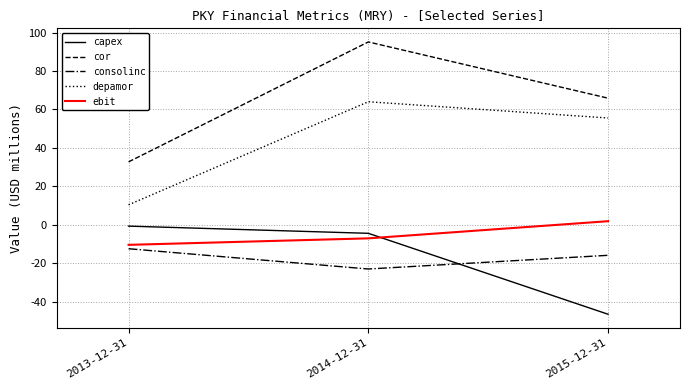

What is the total value across all series at 2015-12-31?

61.2